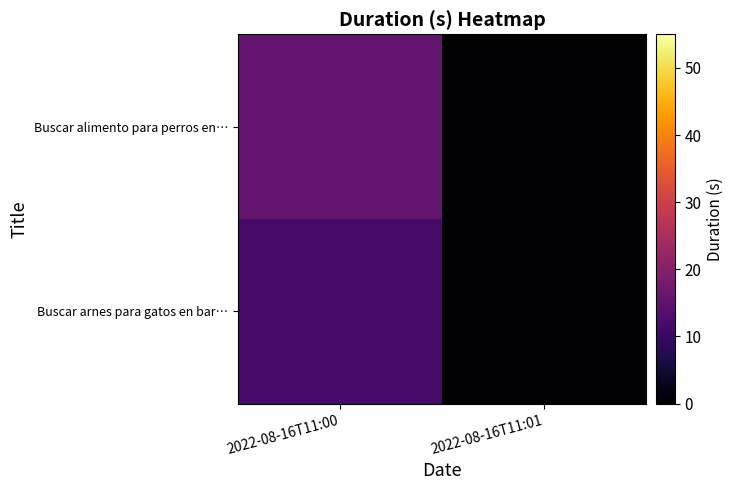

At 2022-08-16T11:01, list the series in order from largest to smallest.

Buscar alimento para perros en…, Buscar arnes para gatos en bar…